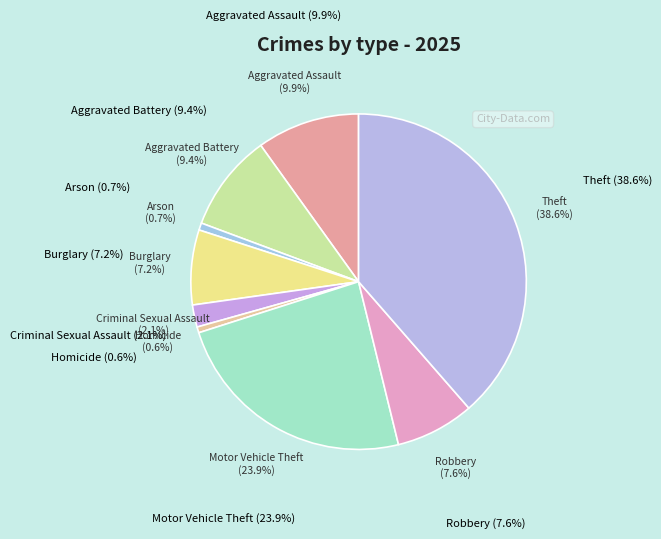

Combined, do Robbery and Theft account for over 50%?

No